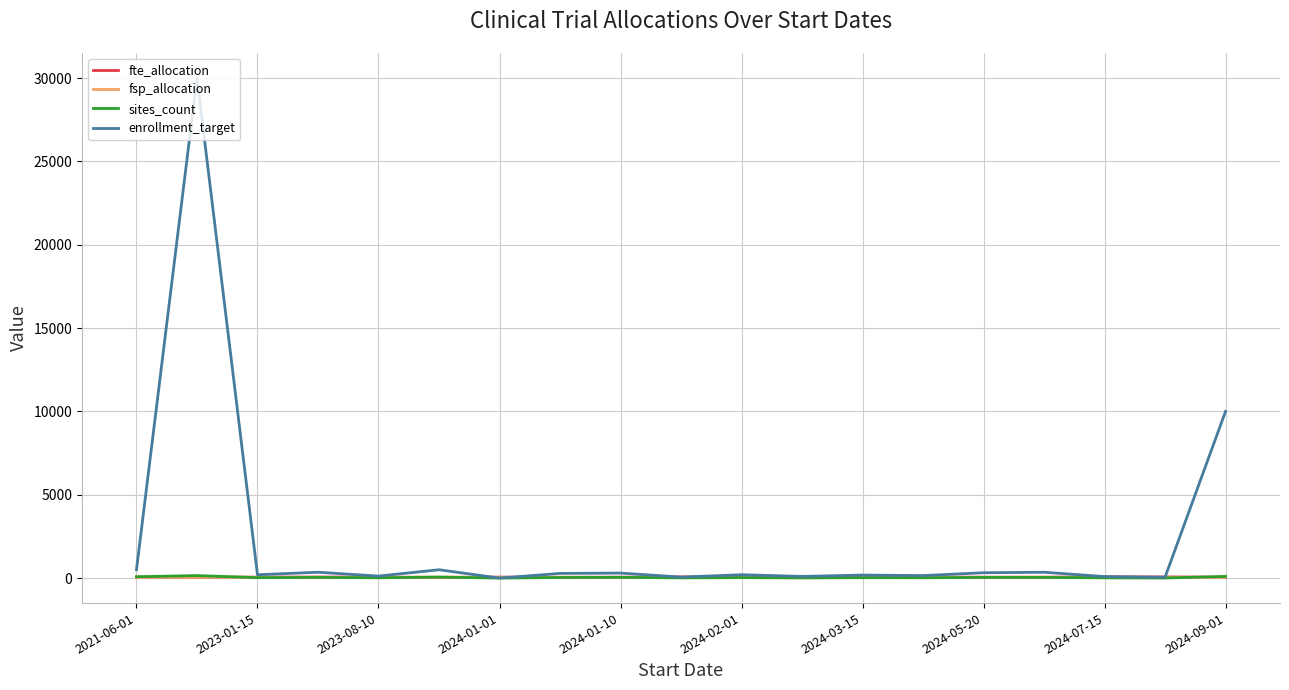

Which series has the largest range (max minus min)?

enrollment_target